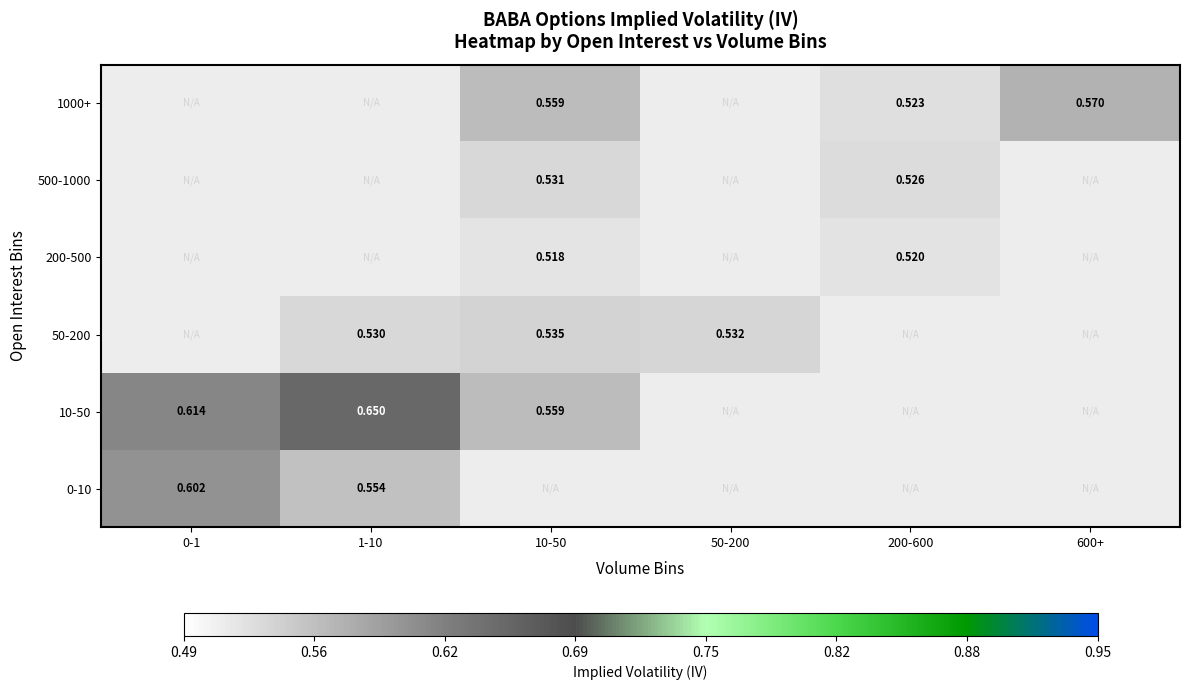

Is it true that 10-50 equals 0.5 at 50-200?

True